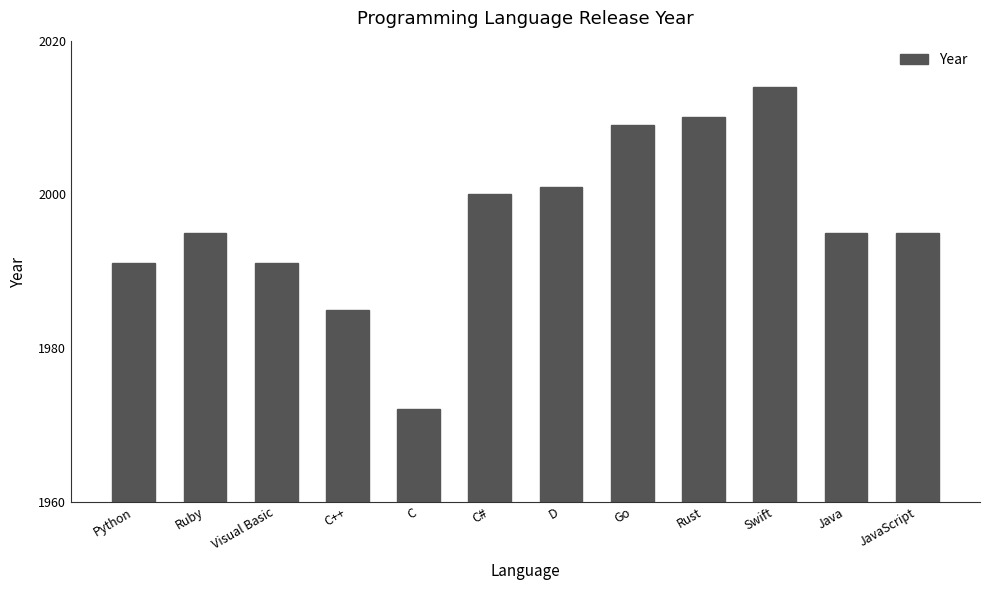

Reading left to right, transcribe all the data shown in this chart.

Python=1991	Ruby=1995	Visual Basic=1991	C++=1985	C=1972	C#=2000	D=2001	Go=2009	Rust=2010	Swift=2014	Java=1995	JavaScript=1995